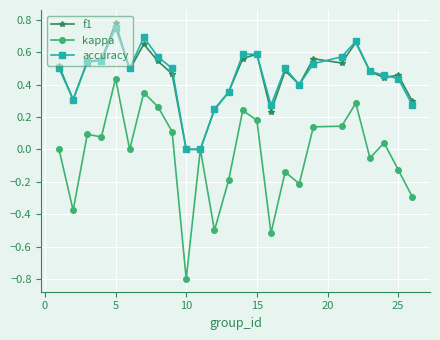

What is the minimum value shown in the chart?

-0.8